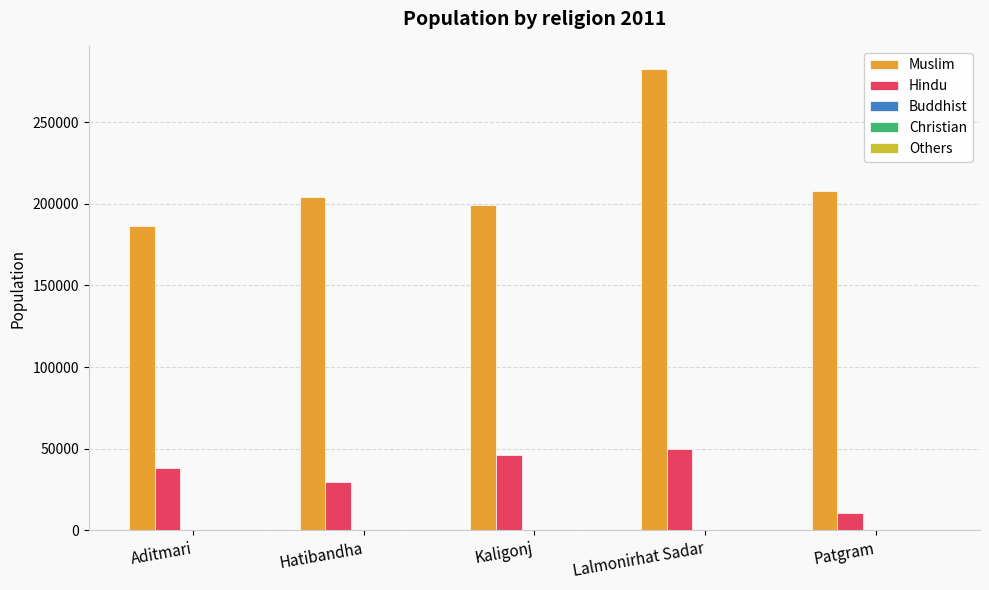

What is the highest value of the Hindu series?

49979